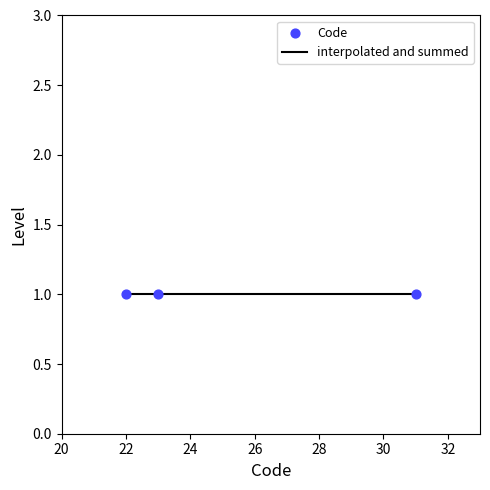

Between 1 and 1, which is larger?

1